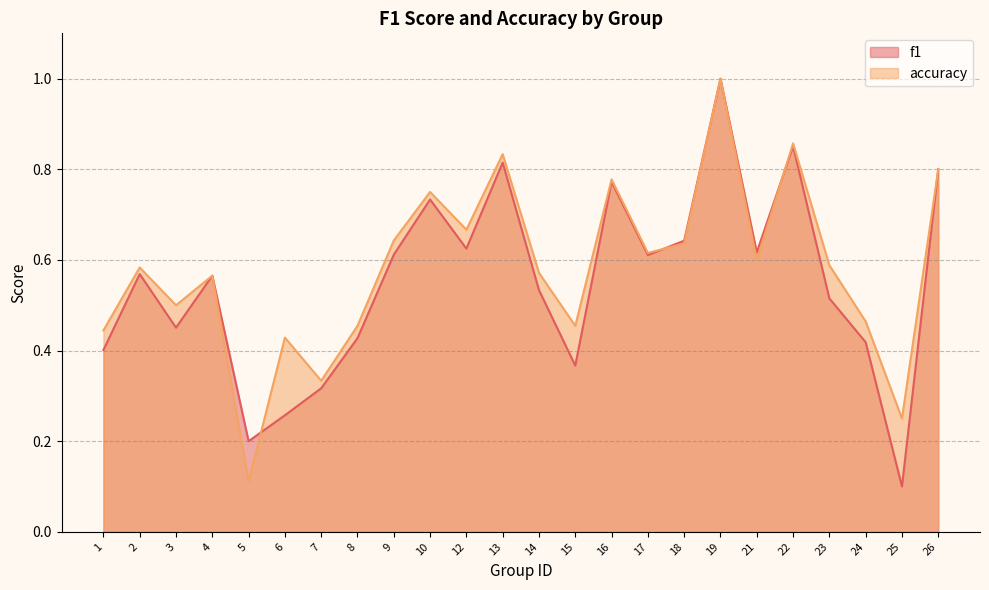

True or false: f1 and accuracy cross at least once.

True